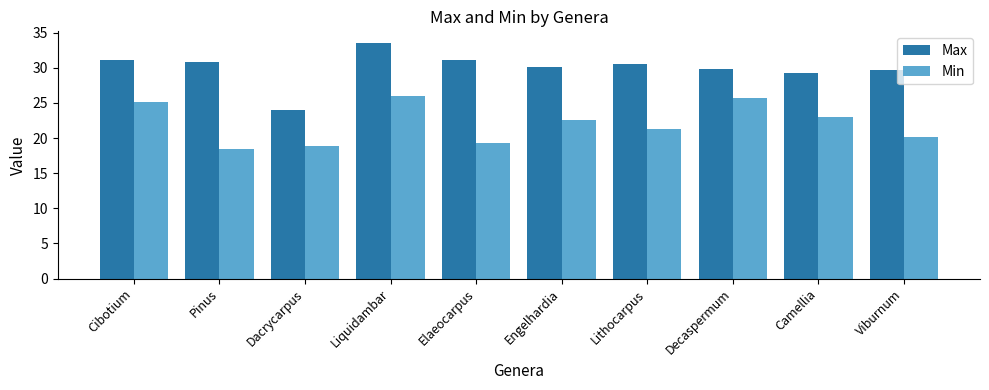

What is the value of the Min bar at the 1st from the left?

25.2